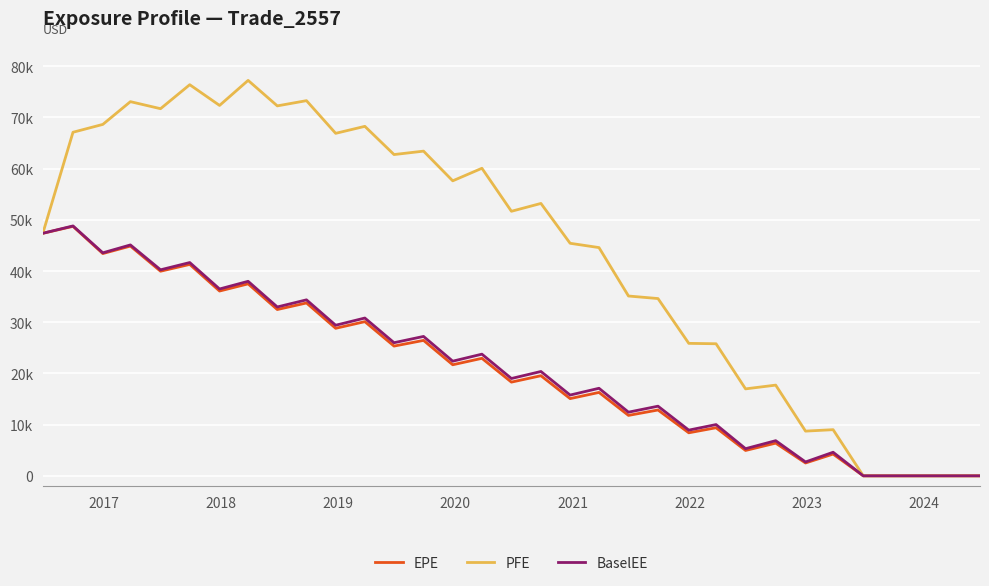

What are all the series names shown in the legend?

EPE, PFE, BaselEE